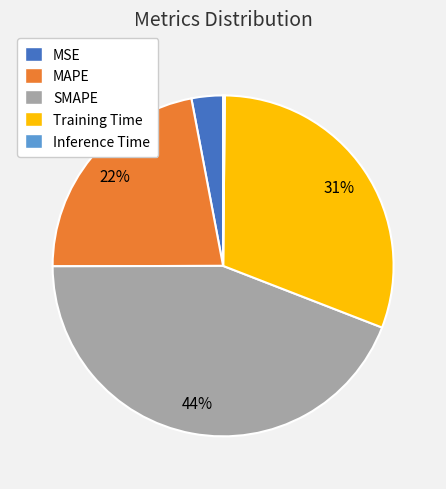

True or false: Training Time accounts for 31% of the total.

True